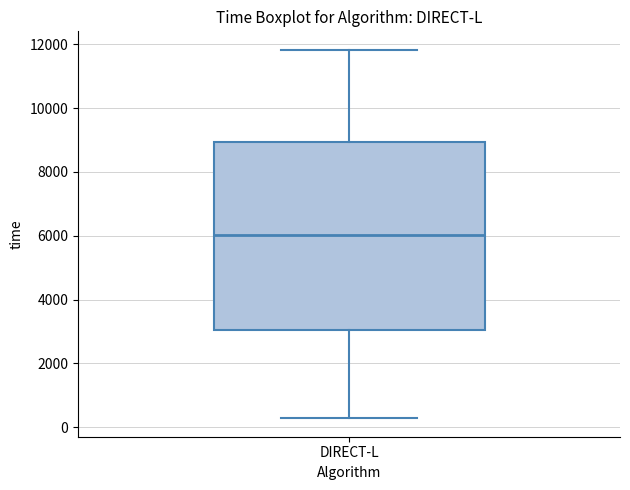

Where is the upper edge of the box for DIRECT-L on the y-axis? The values are not printed on the chart, so give them approximately, as read against the axis.

9000